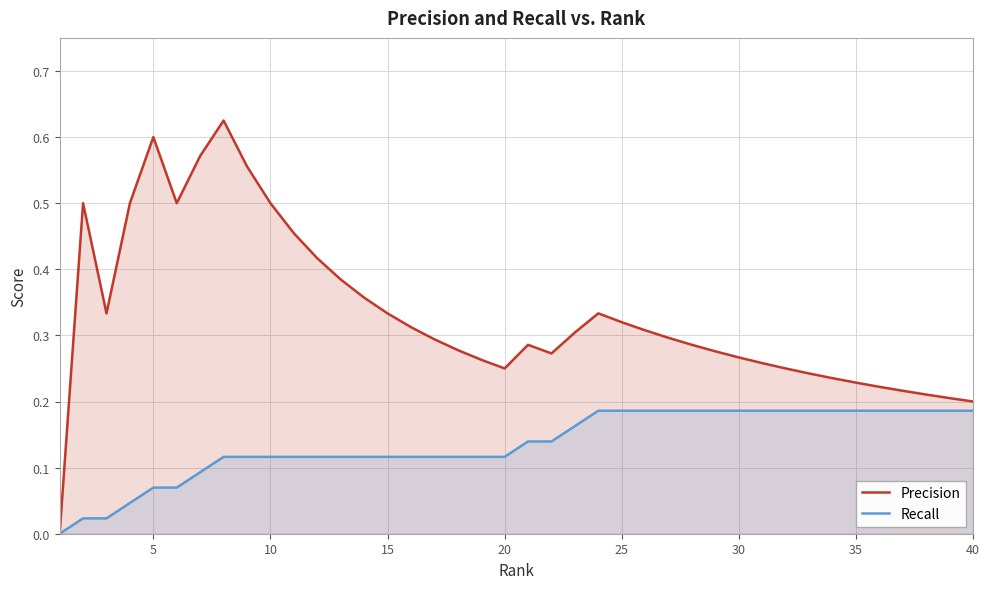

Which series has the largest range (max minus min)?

Precision